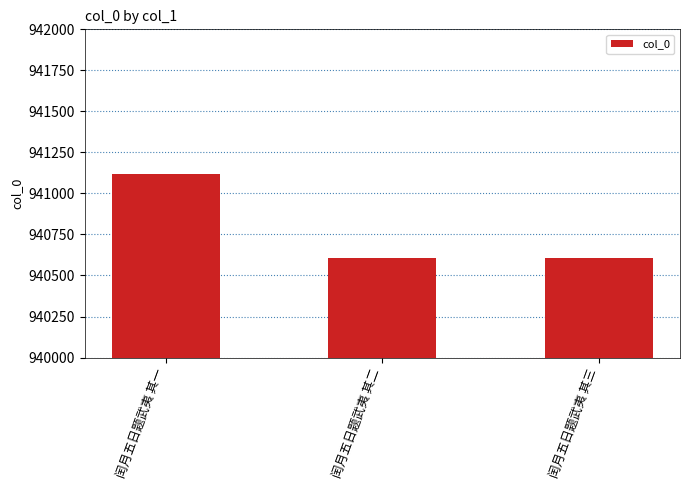

What is the sum of all values?

2822327